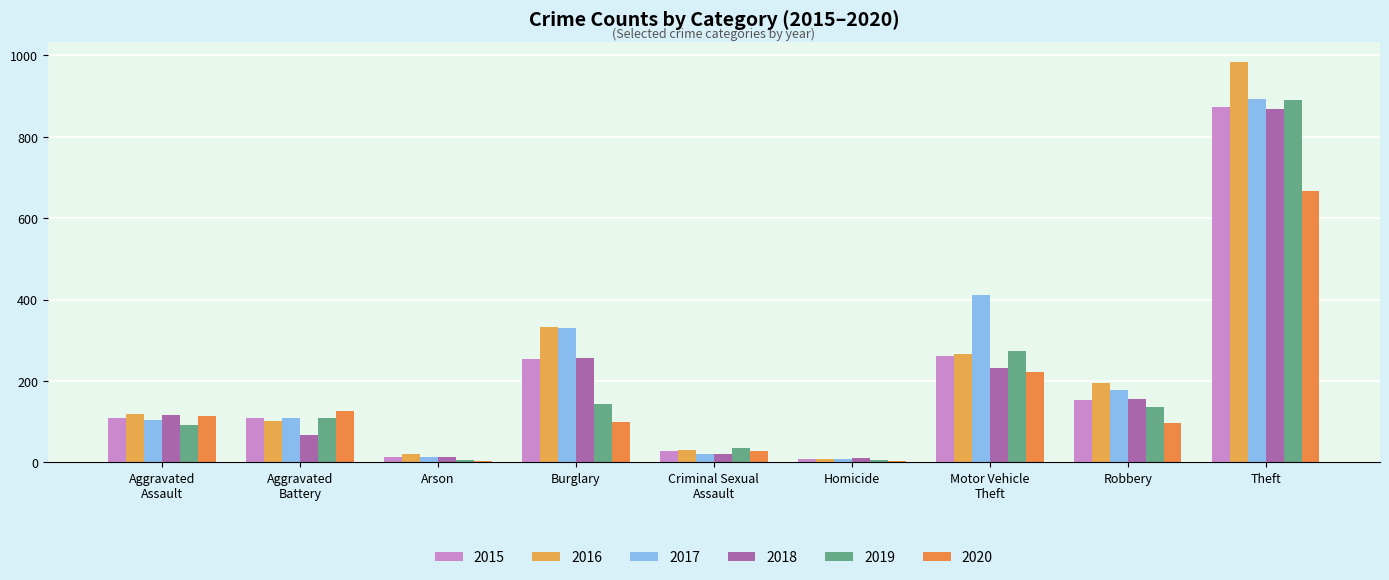

How many groups of bars are there?

9